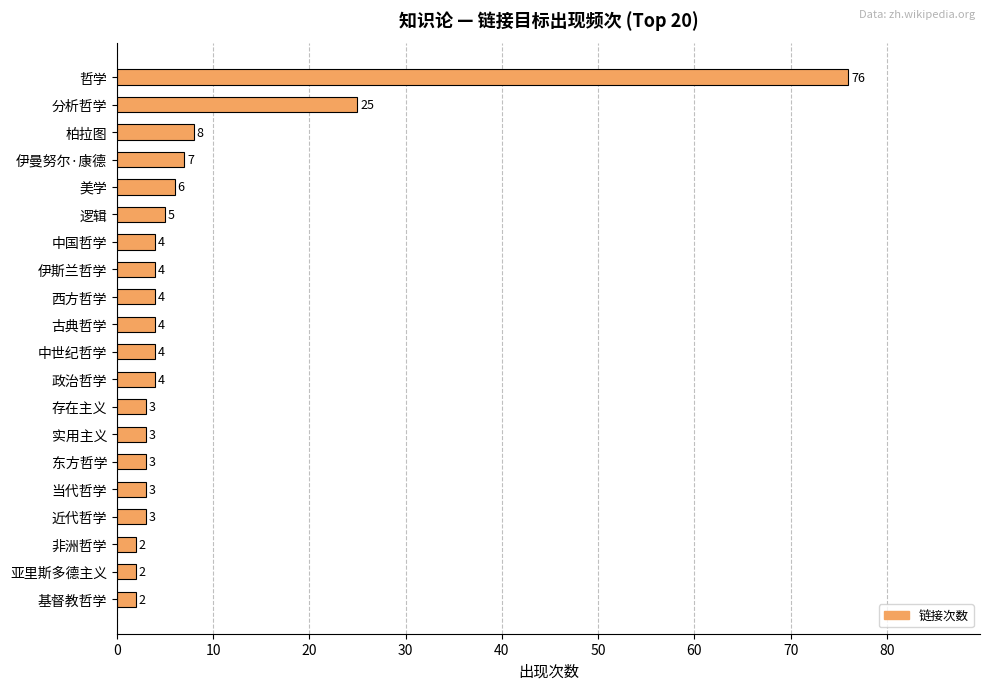

The chart shows a value of 4 at 西方哲学. True or false?

True